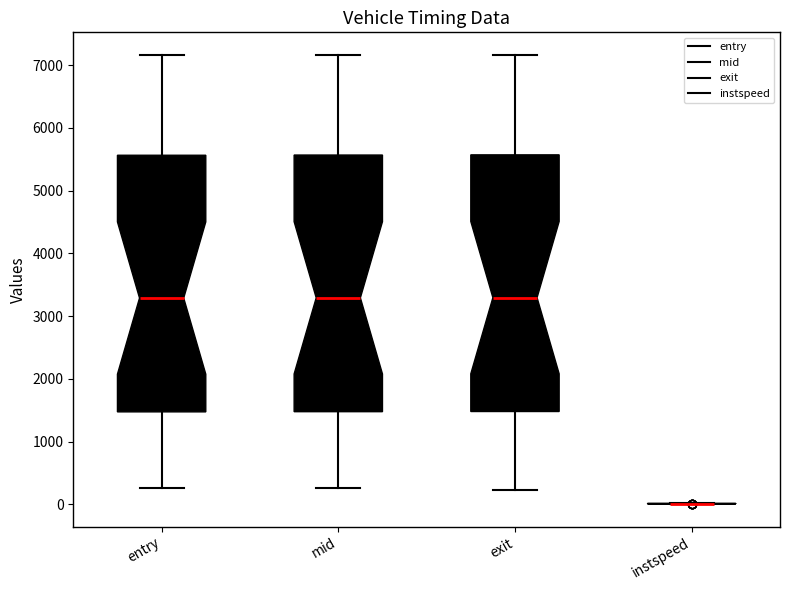

Reading left to right, transcribe this box plot: for each box, give where its median line is, the range the box spans, and where its two whiskers end, as read against the y-axis. The values are not printed on the chart, so give them approximately, as read against the axis.

entry: median 3300, box 1500 to 5600, whiskers 300 to 7200
mid: median 3300, box 1500 to 5600, whiskers 300 to 7200
exit: median 3300, box 1500 to 5600, whiskers 200 to 7200
instspeed: box collapsed to a line at 0, whiskers 0 to 0